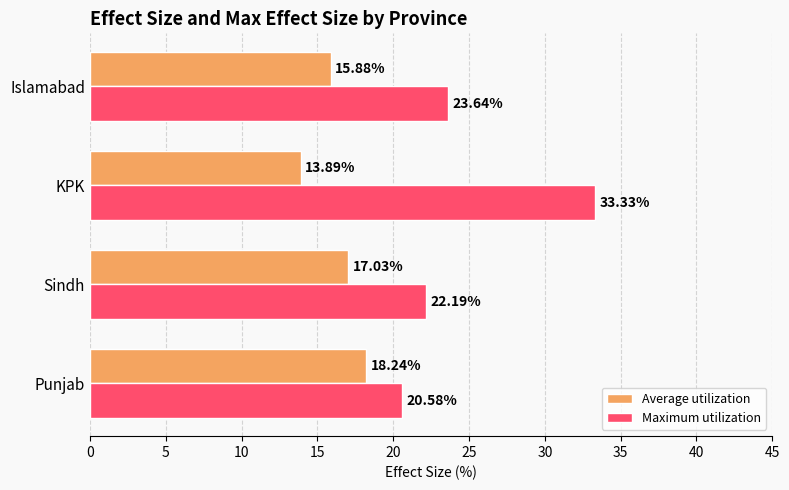

What is the spread (max minus min) of values at KPK?

19.4